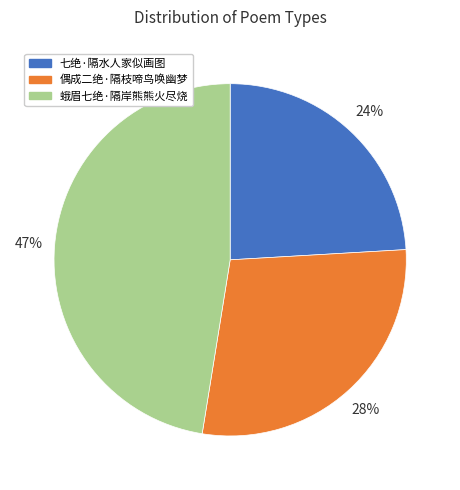

To the nearest percent, what is the difference between the largest and smallest slice percentages?

23%